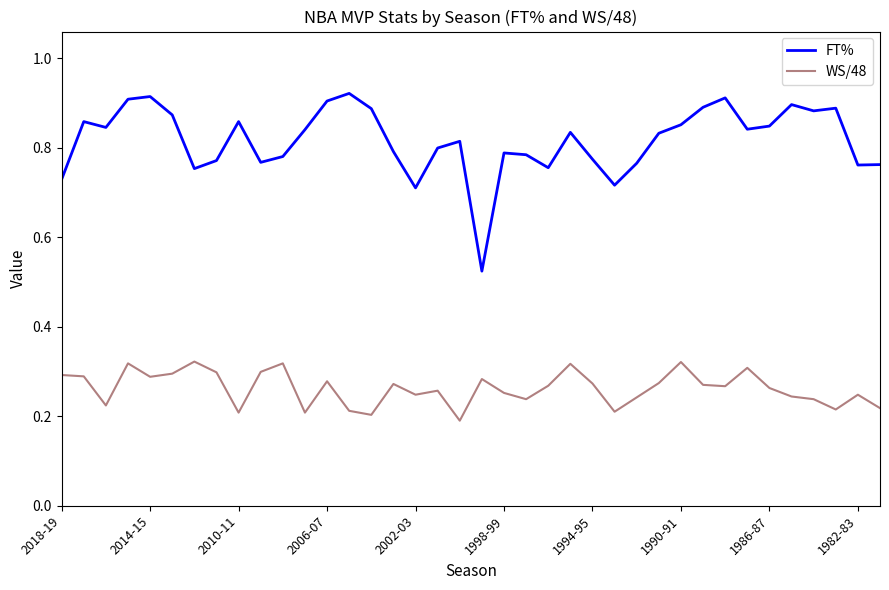

Rank the series by their average value, from lowest to highest.

WS/48, FT%